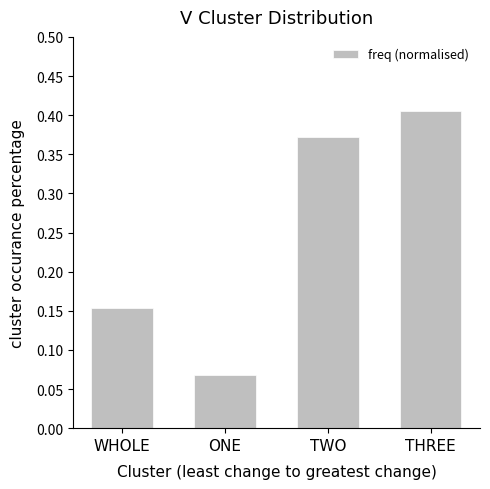

At which label is the value closest to 0?

ONE